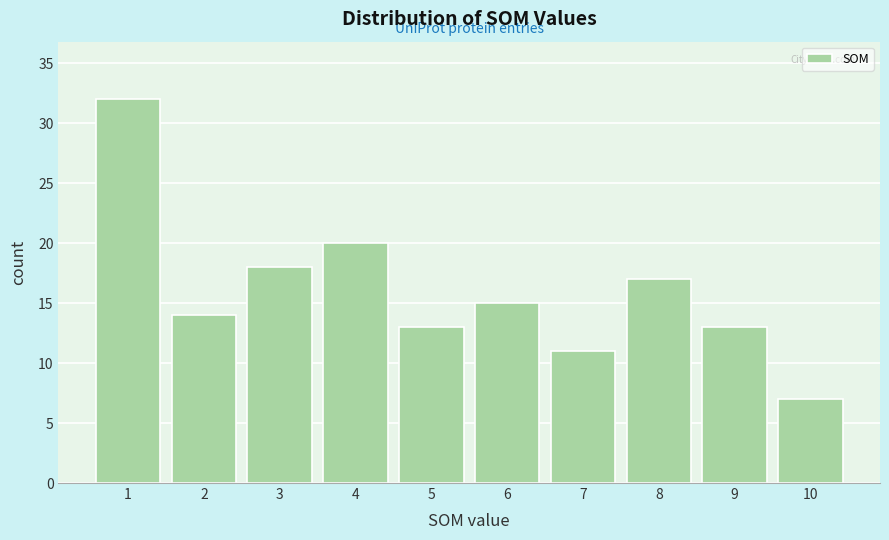

What is the height of the bar covering 6.5 to 7.5 on the x-axis? The values are not printed on the chart, so give them approximately, as read against the axis.

11